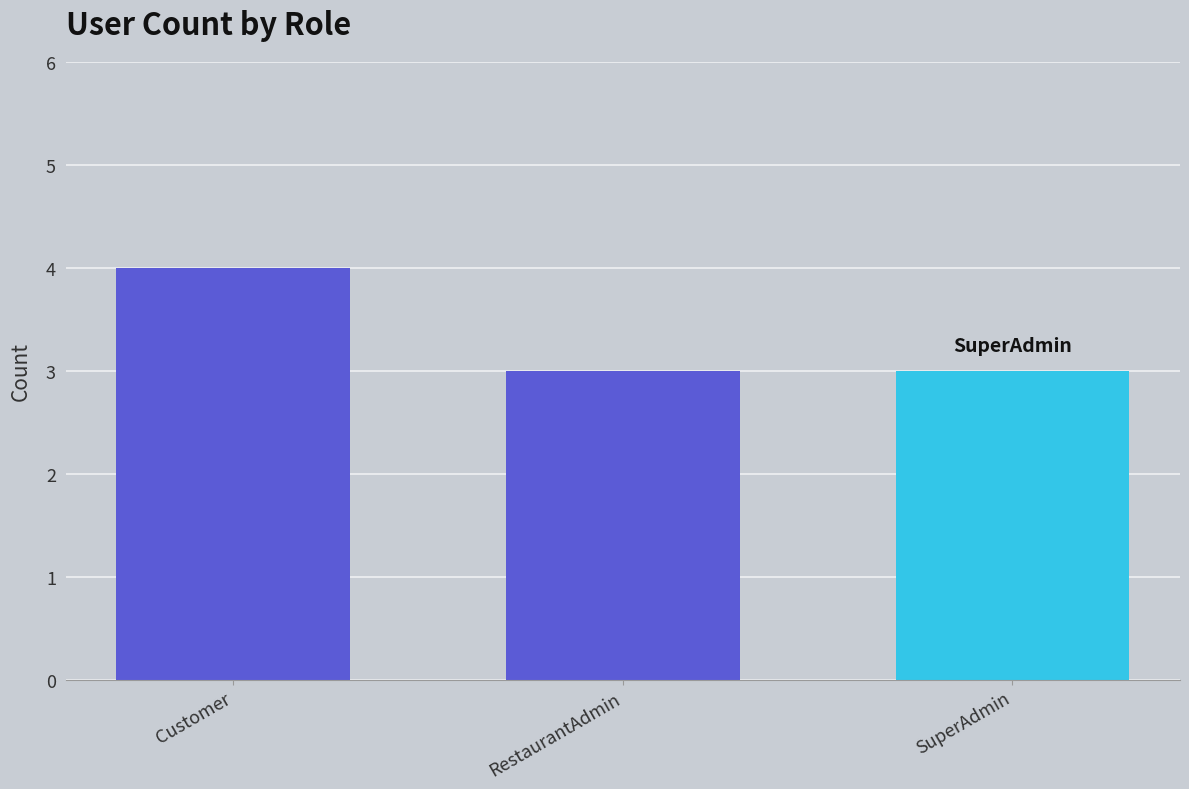

What is the label of the 3rd bar from the right?

Customer